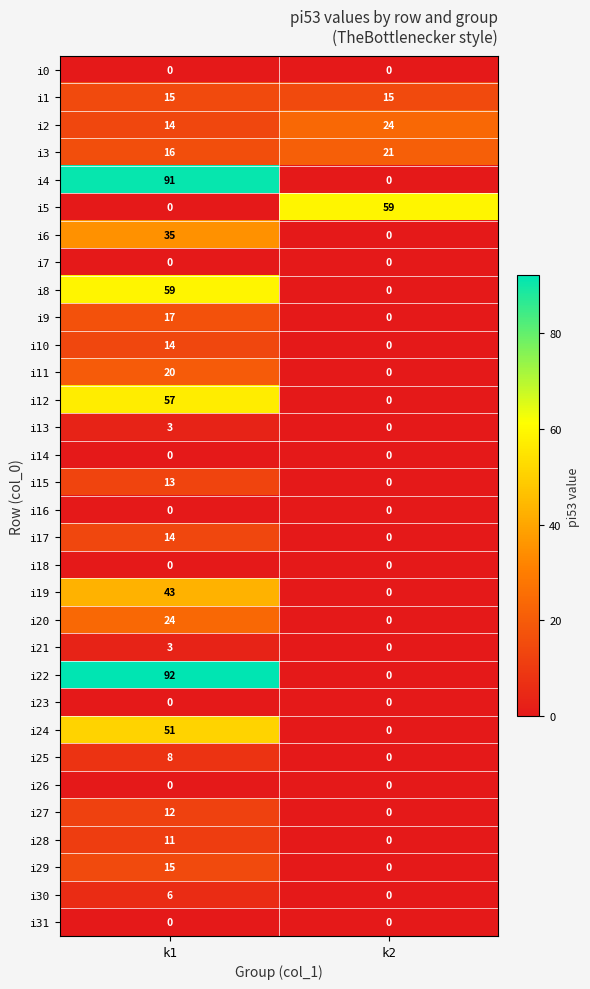

What is the difference between the i30 values at k2 and k1?

6